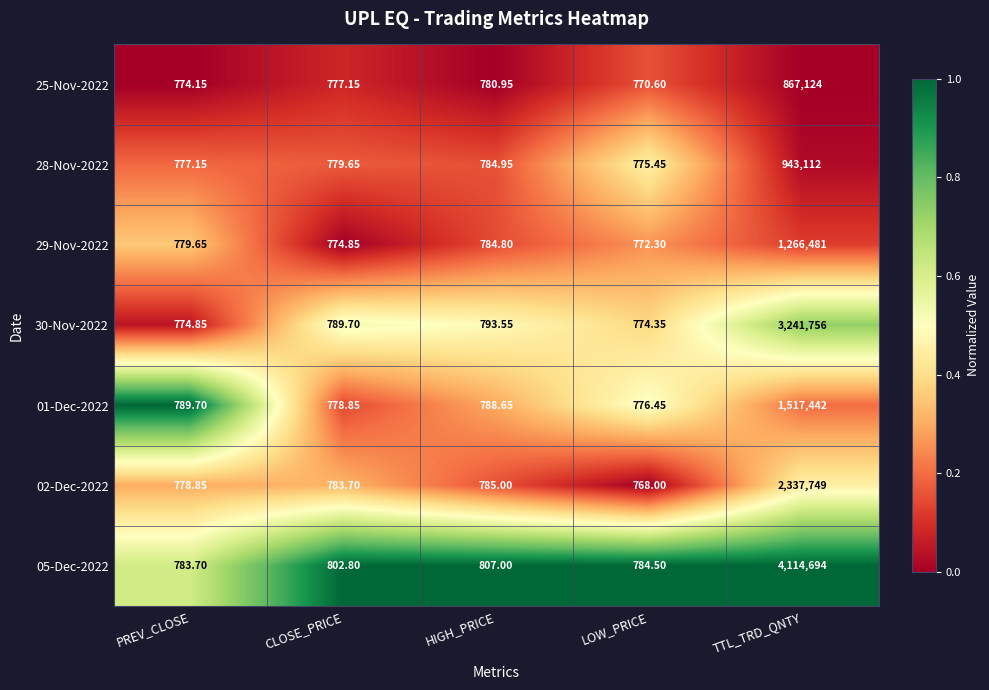

List the labels in order of 28-Nov-2022 value, largest first.

TTL_TRD_QNTY, HIGH_PRICE, CLOSE_PRICE, PREV_CLOSE, LOW_PRICE